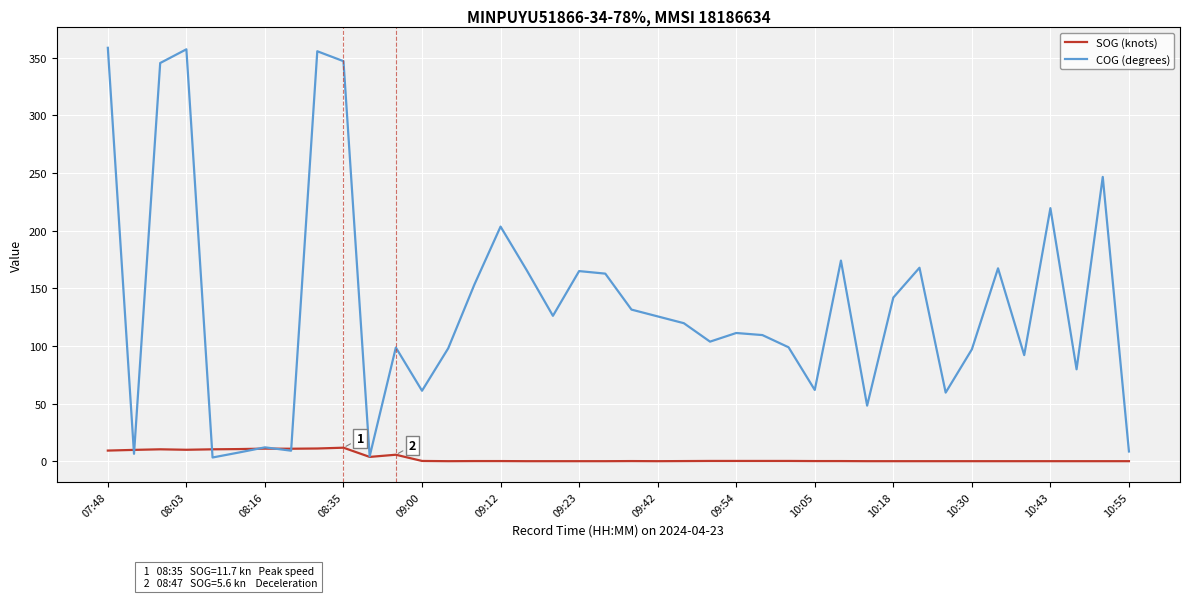

Which series has the largest total across all categories?

COG (degrees)